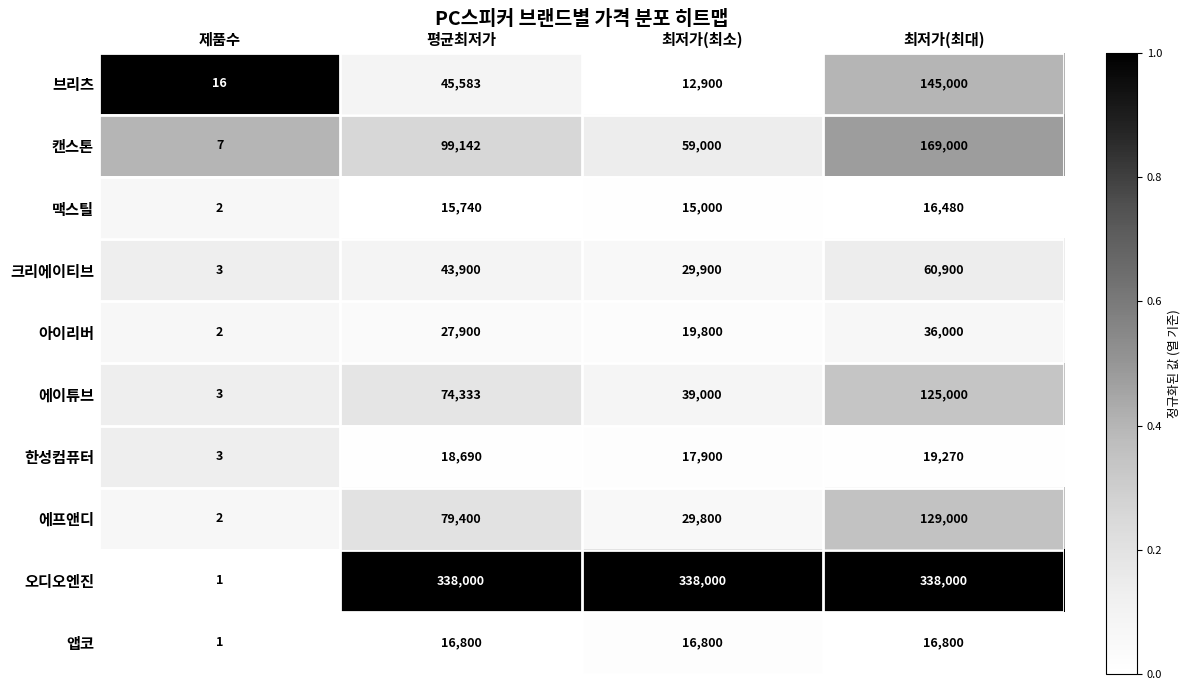

How many distinct data groups are displayed?

10